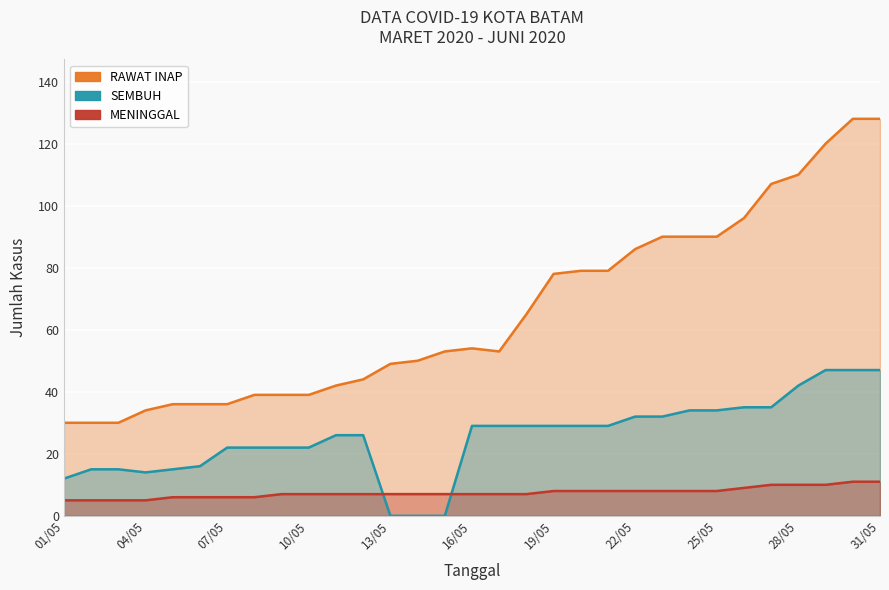

Rank the series by their maximum value, from highest to lowest.

RAWAT INAP, SEMBUH, MENINGGAL